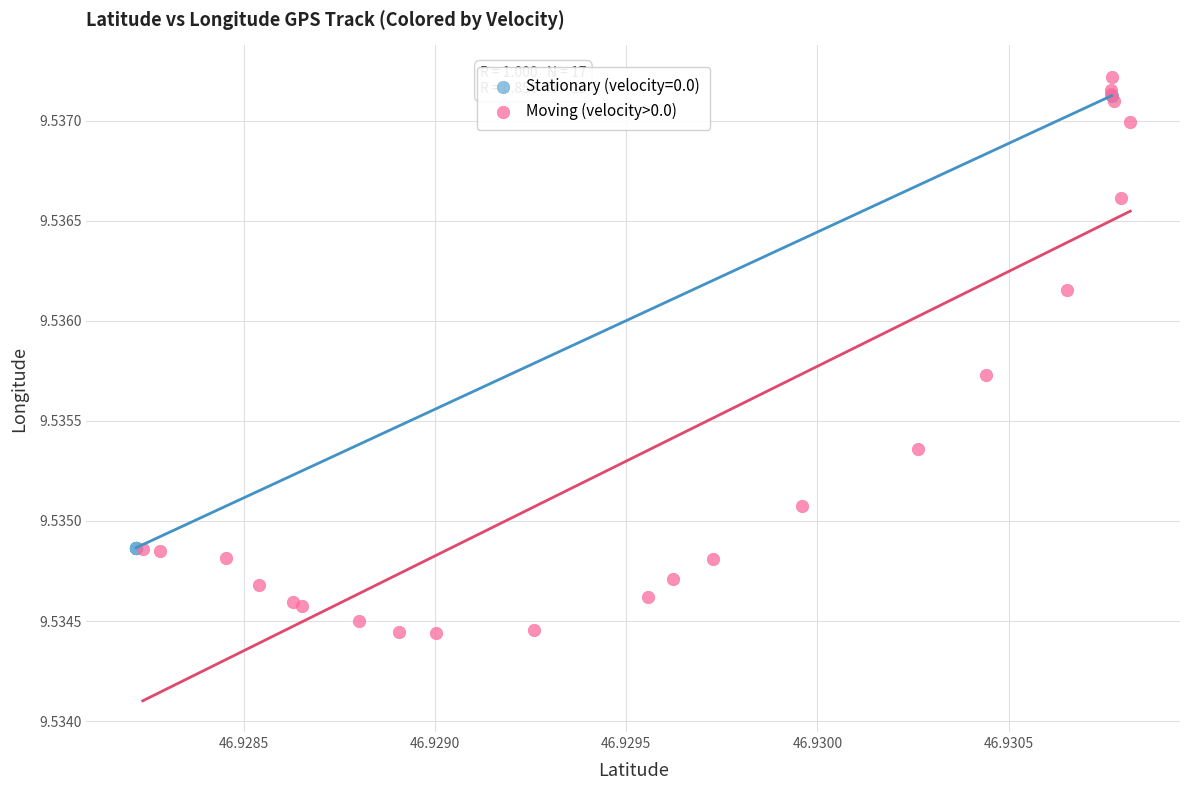

Which series has the largest Y range (max minus min)?

Moving (velocity>0.0)